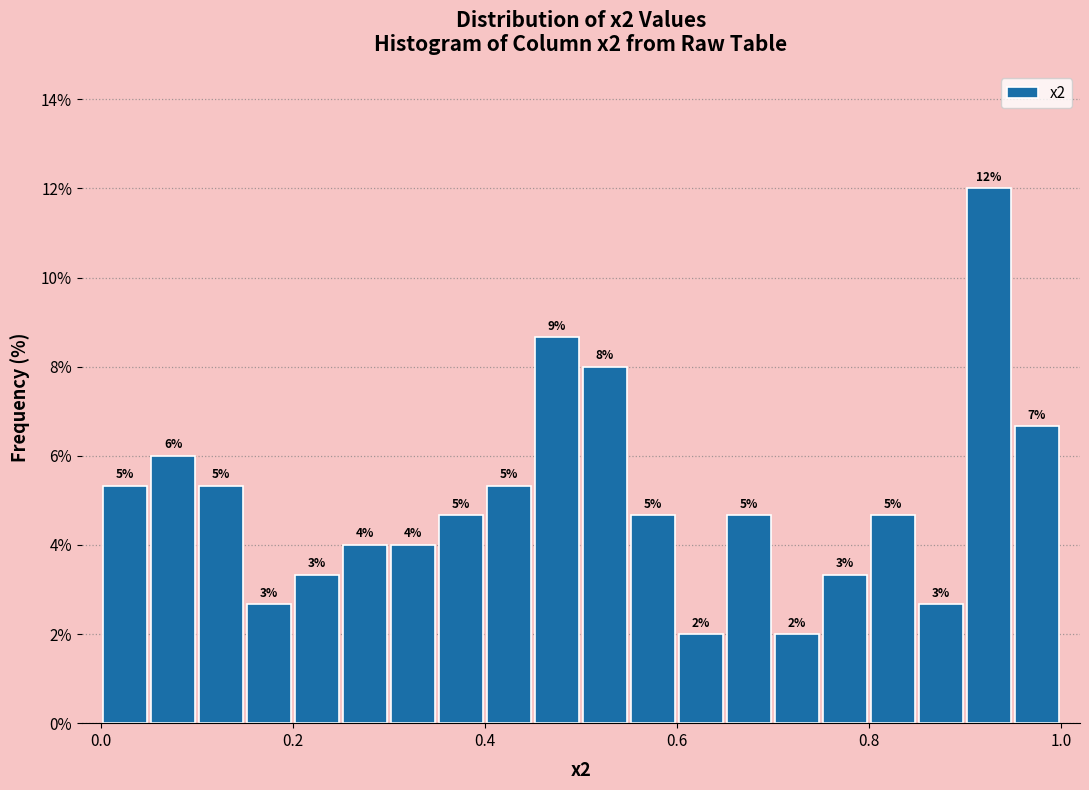

Around what value on the x-axis is the tallest bar? Give the approximate position of its centre, as read against the axis.

0.92